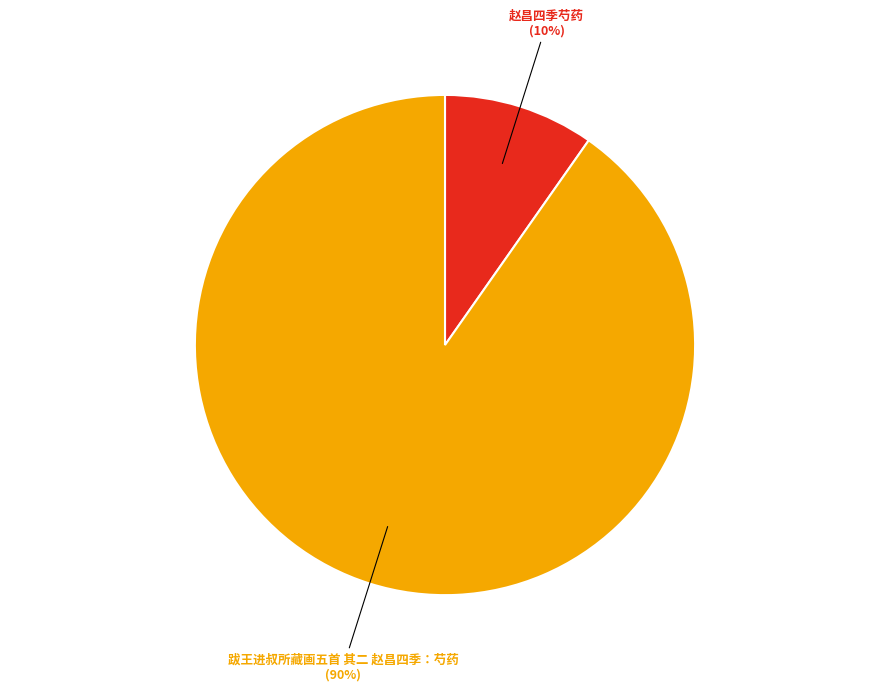

Between 跋王进叔所藏画五首 其二 赵昌四季：芍药 and 赵昌四季芍药, which is larger?

跋王进叔所藏画五首 其二 赵昌四季：芍药